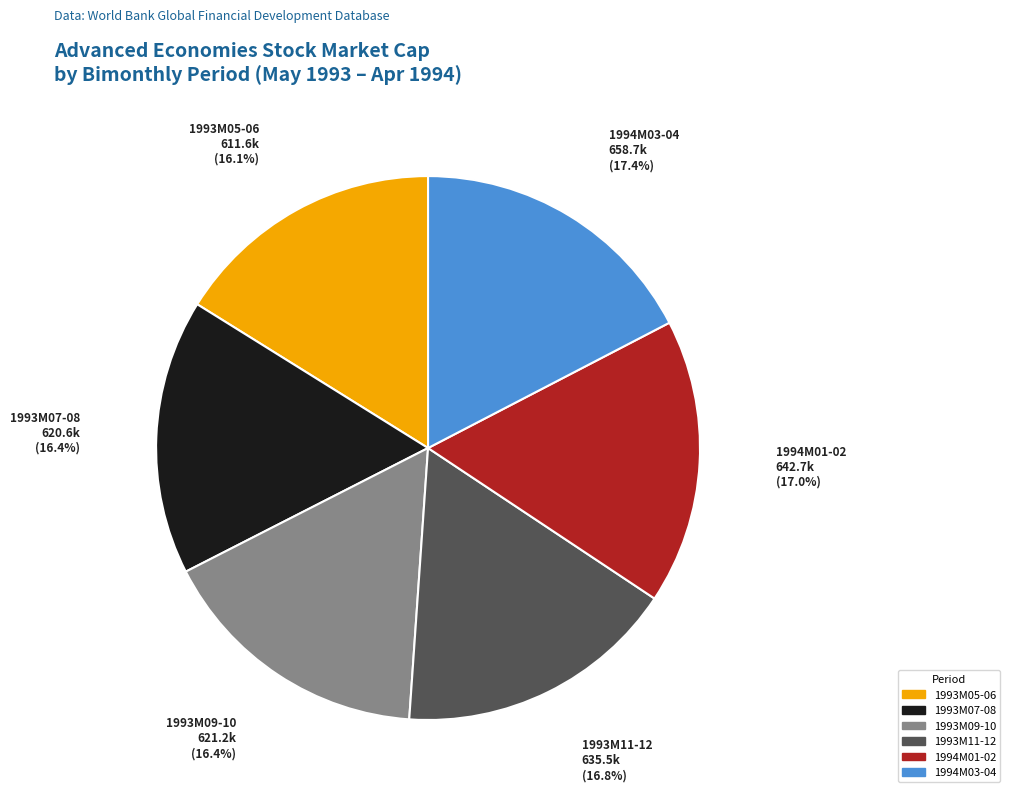

Is 1993M07-08 the majority of the pie?

No